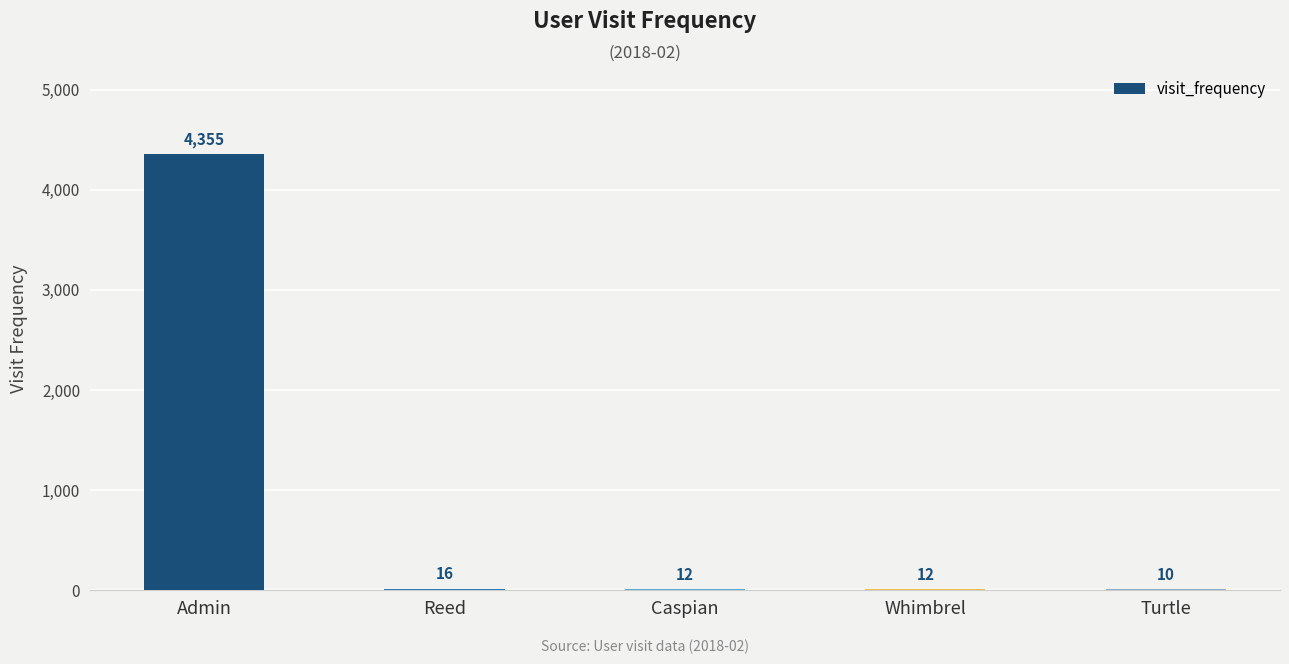

What is the maximum value shown in the chart?

4355